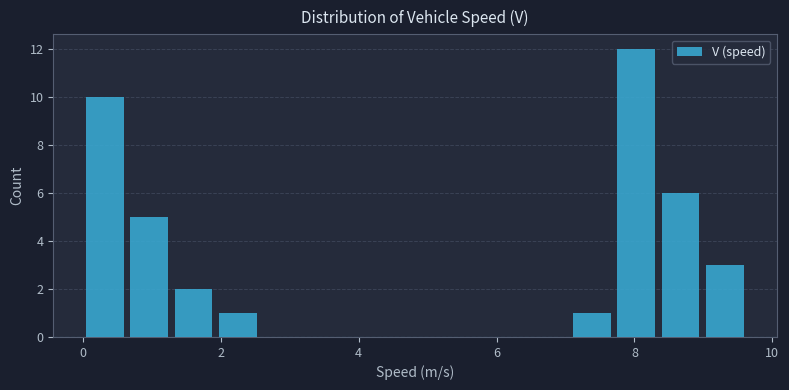

Read against the x-axis, roughly where is the centre of the tallest bar?

8.0